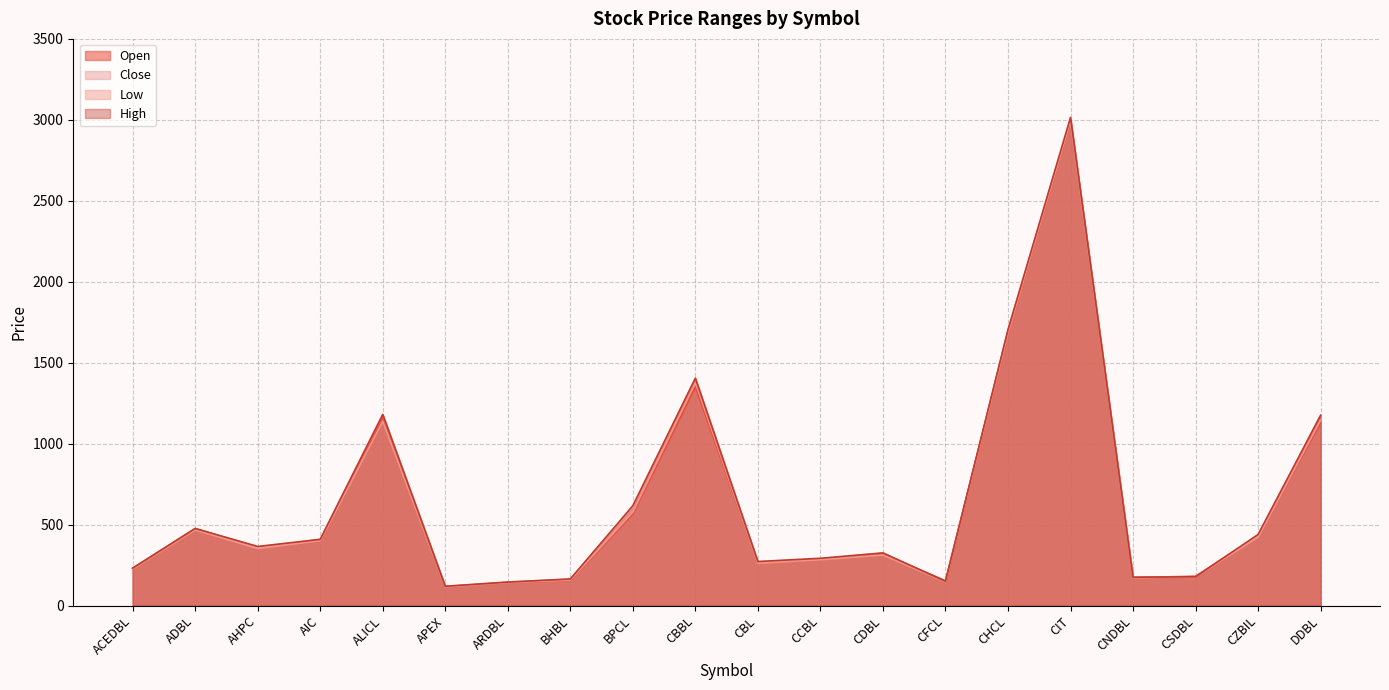

What is the spread (max minus min) of values at CBL?

11